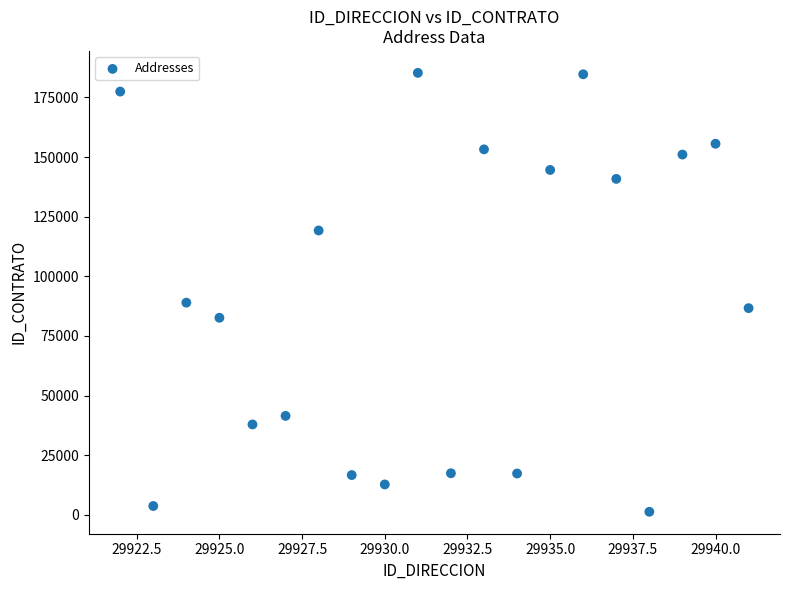

What Y value in the scatter plot is closest to 93298?

88967